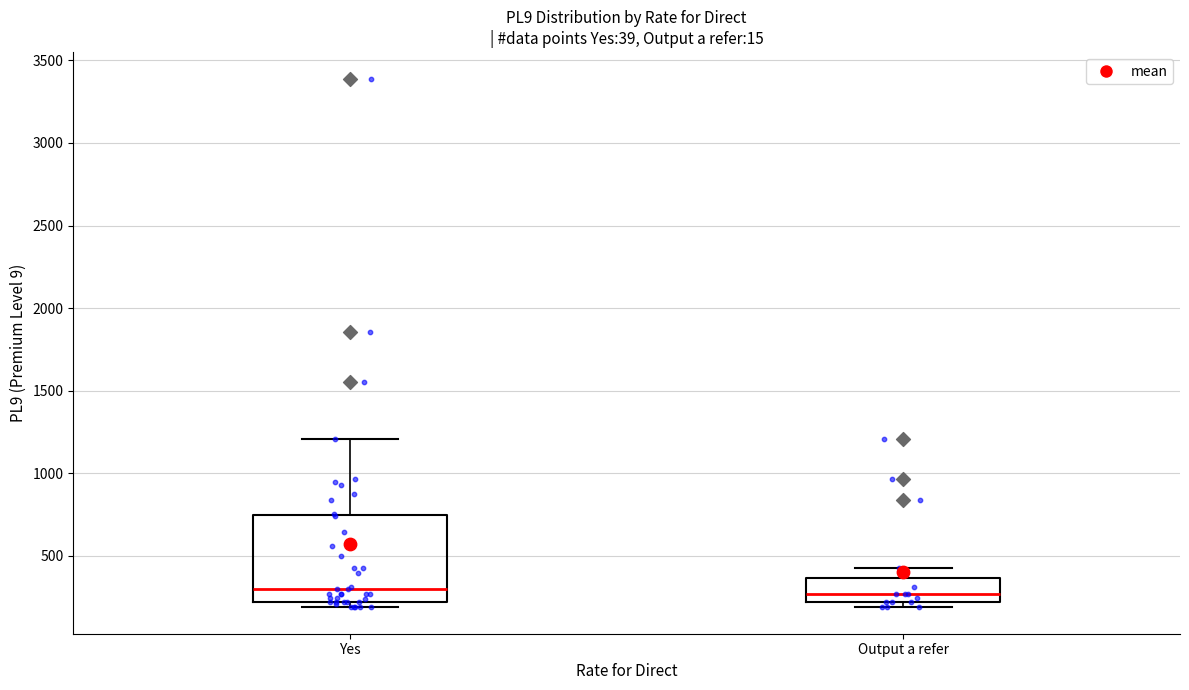

Reading left to right, transcribe this box plot: for each box, give where its median line is, the range the box spans, and where its two whiskers end, as read against the y-axis. The values are not printed on the chart, so give them approximately, as read against the axis.

Yes: median 300, box 200 to 750, whiskers 200 (just below the box's lower edge) to 1200
Output a refer: median 250, box 200 to 350, whiskers 200 (just below the box's lower edge) to 400